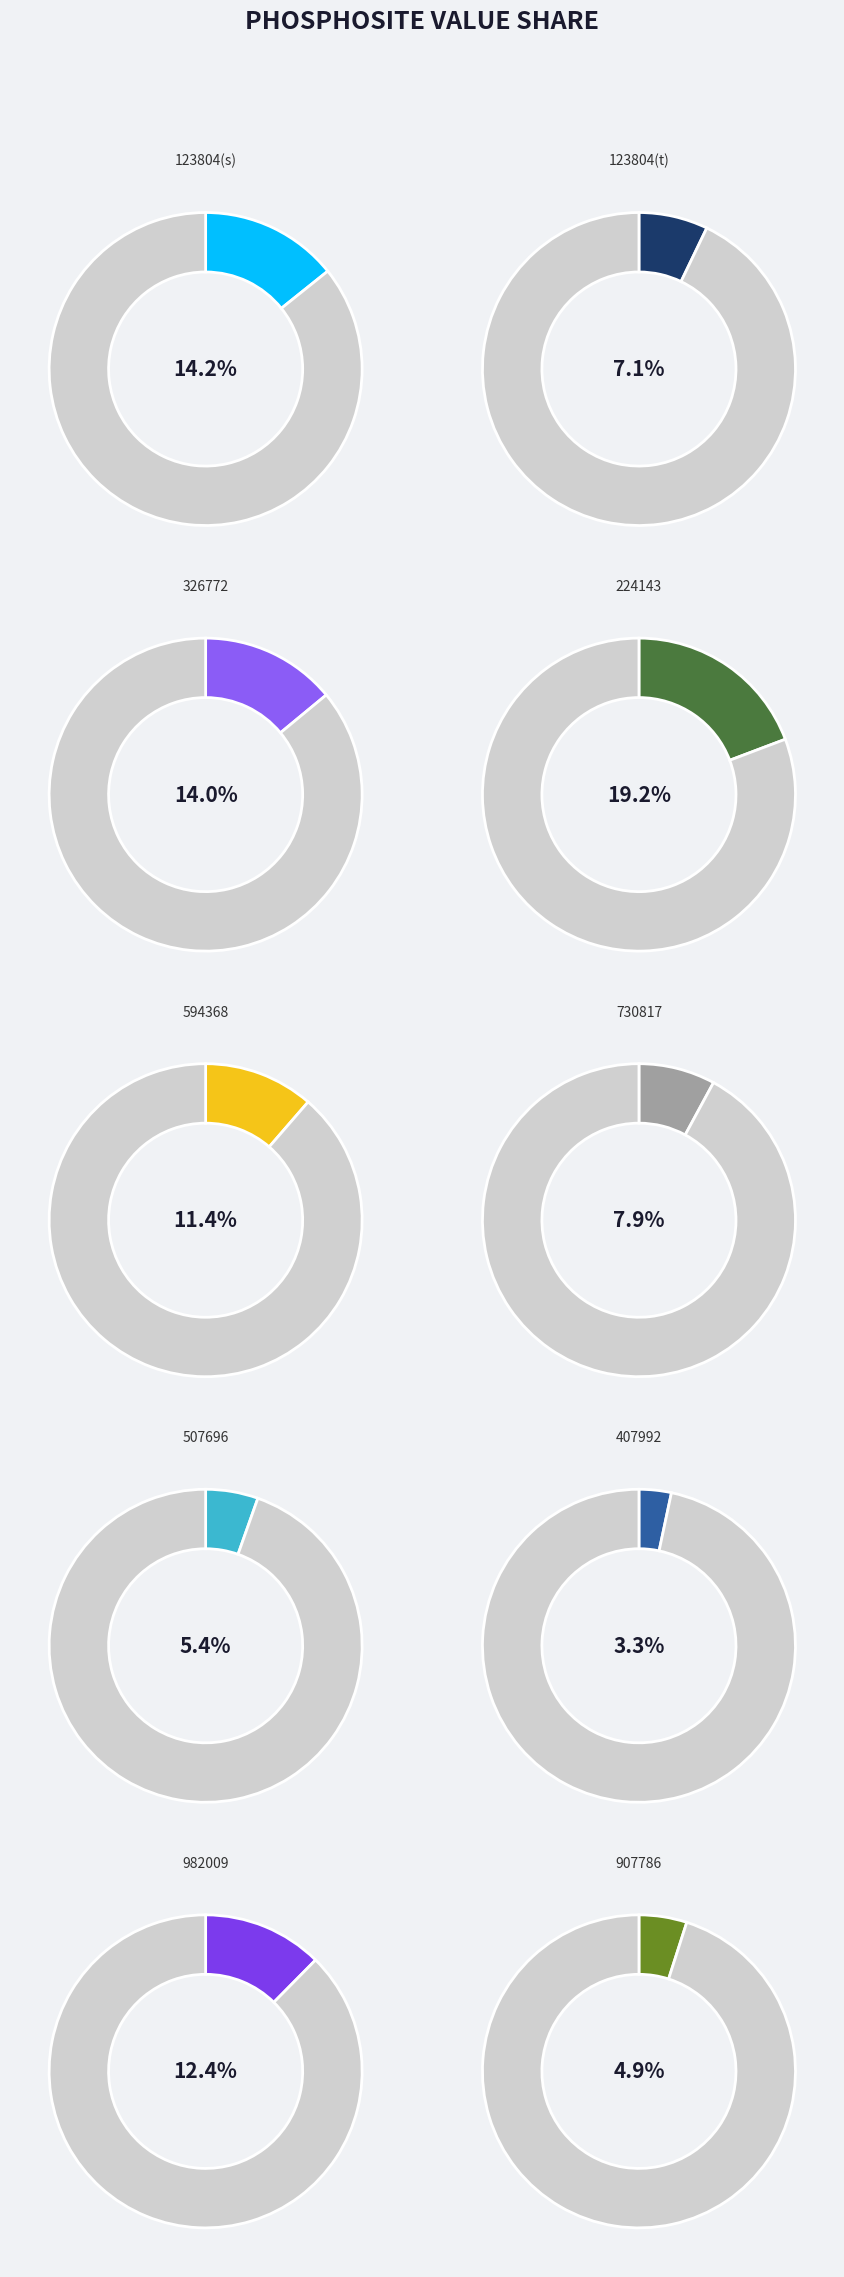

What portion of the pie excludes SNAPIN_133s_326772?

86.0%